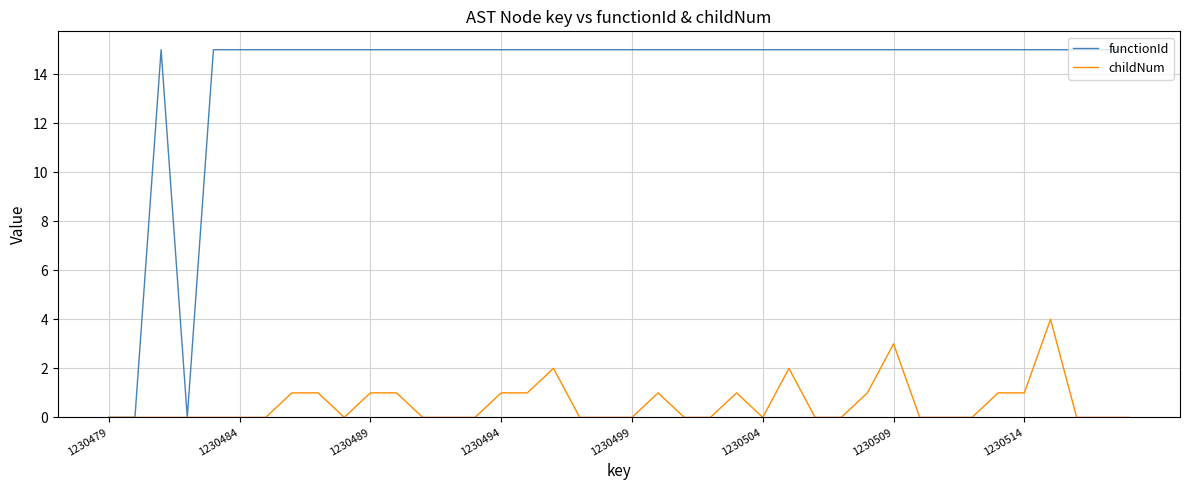

What is the highest value of the functionId series?

15